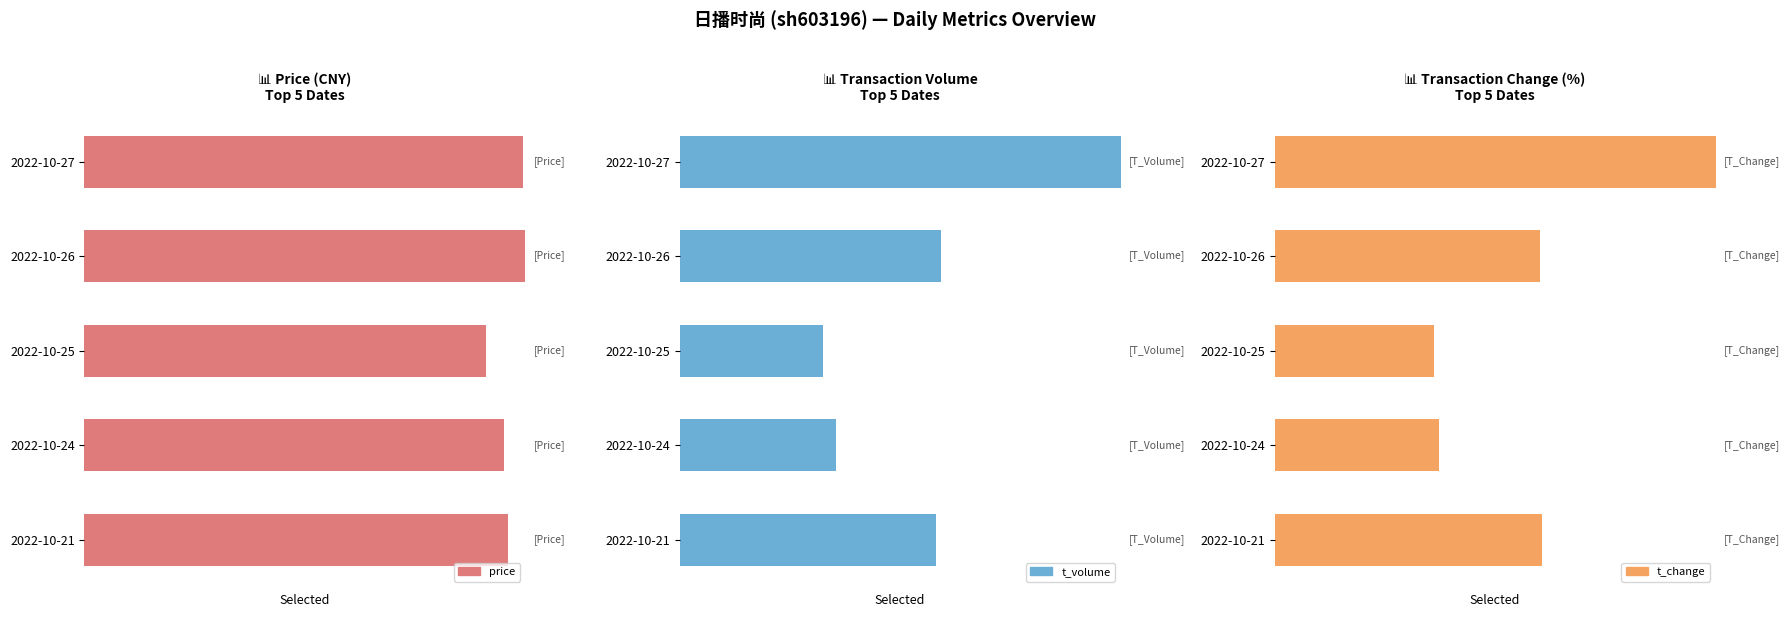

What is the difference between the second highest and second lowest values in the t_change series?

0.2